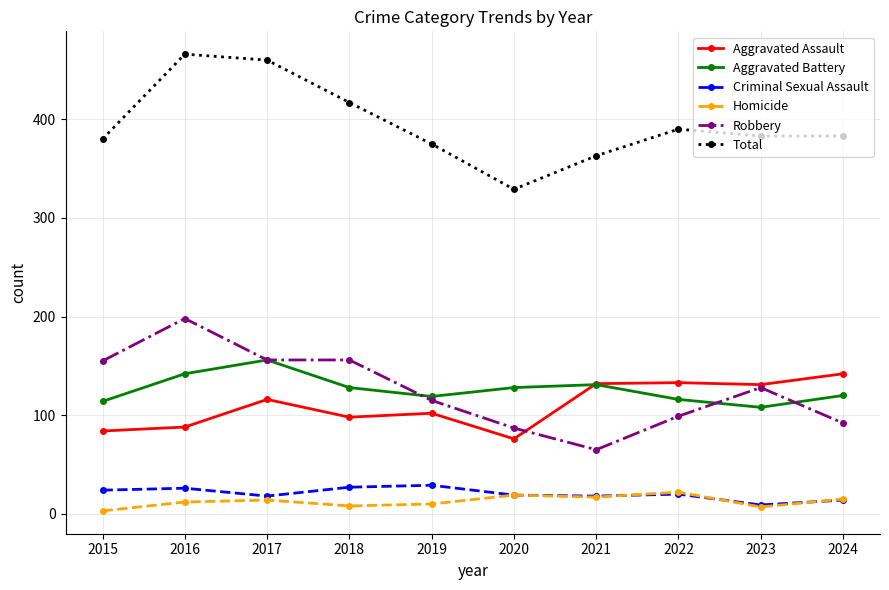

What is the difference between the highest and lowest values at 2022?

370